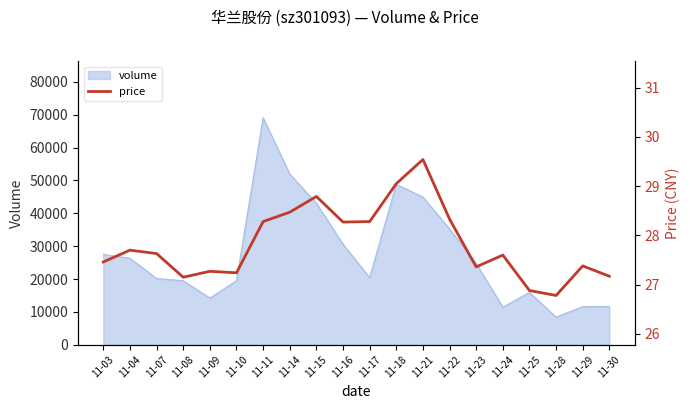

True or false: the data shows 11.7 at 11-24.

False